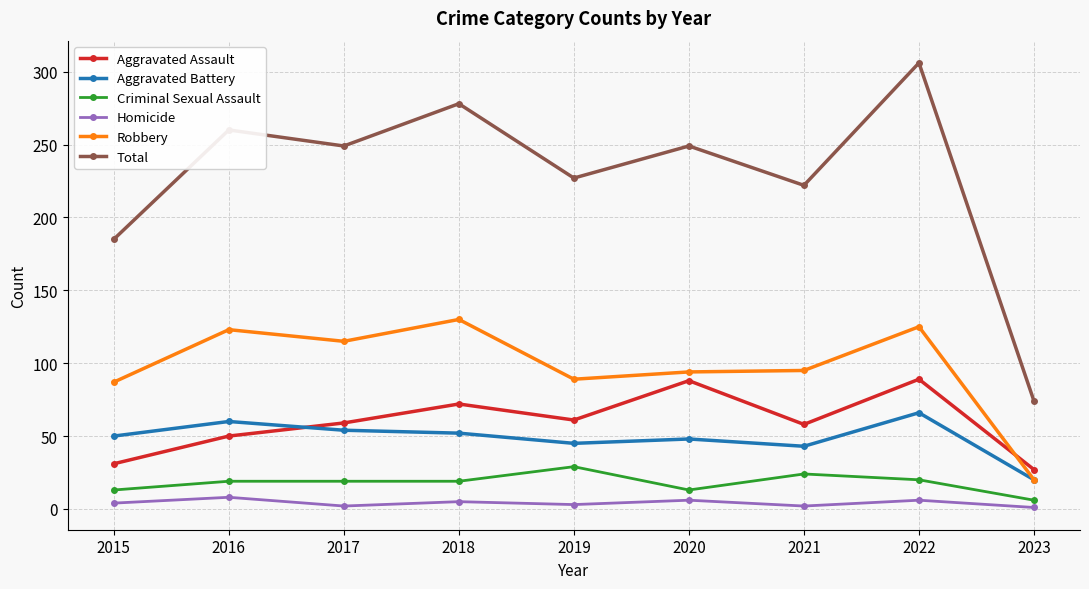

How many interior local valleys does the Total series have?

3